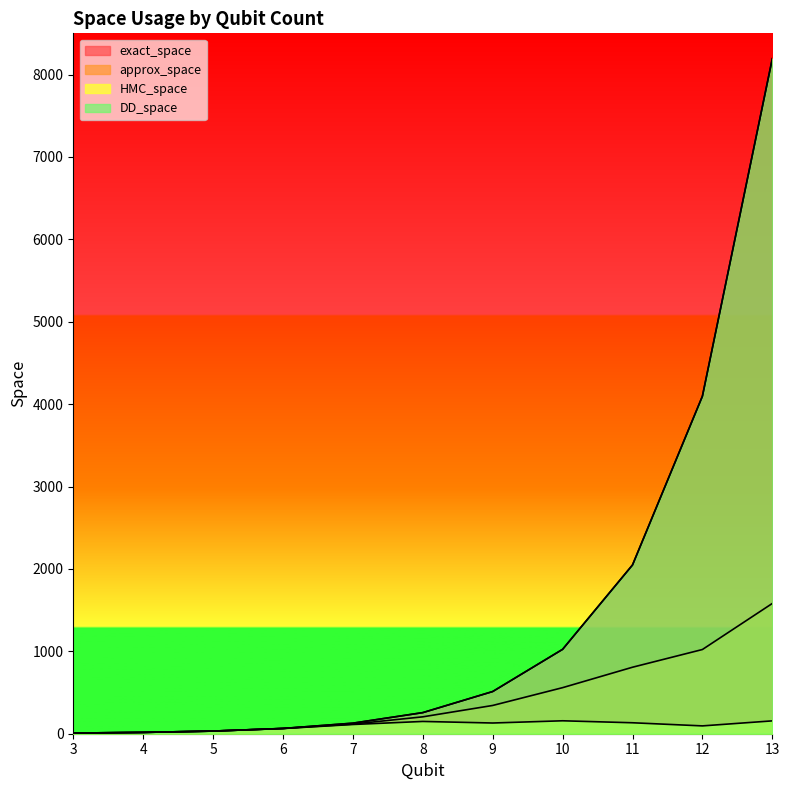

Where does the HMC_space series first go above 112?

8